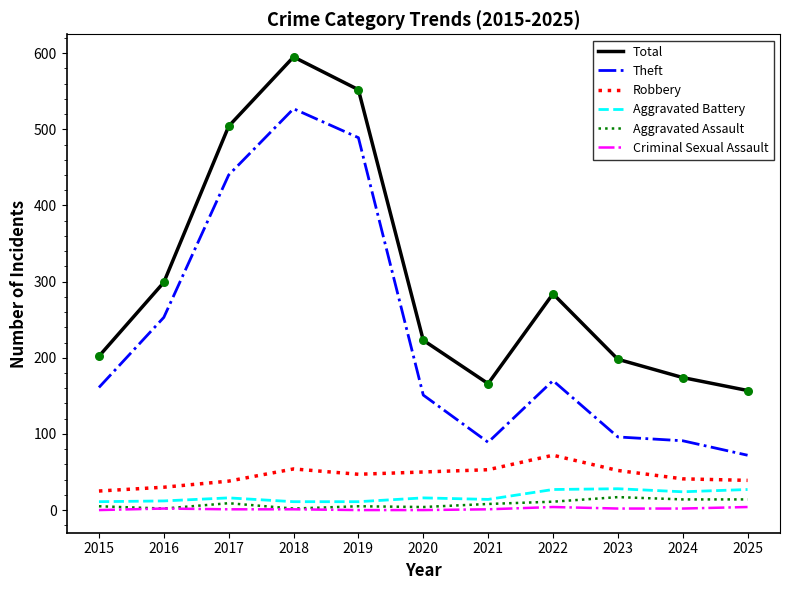

At which category is the sum across all series the highest?

2018